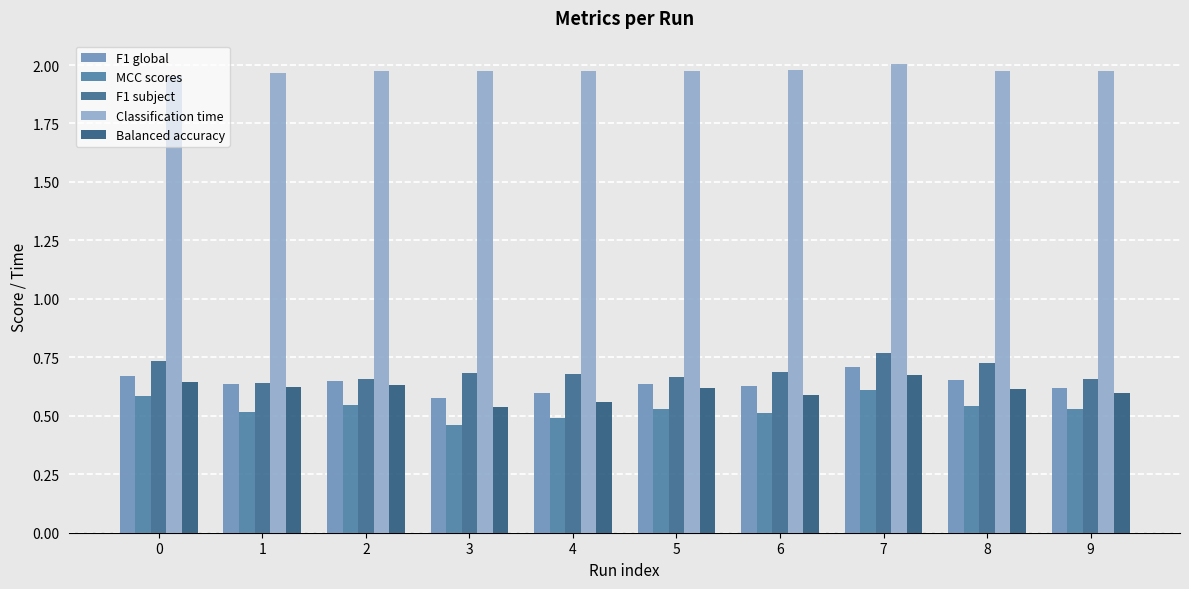

True or false: MCC scores has a value of 0.5 at 4.

True